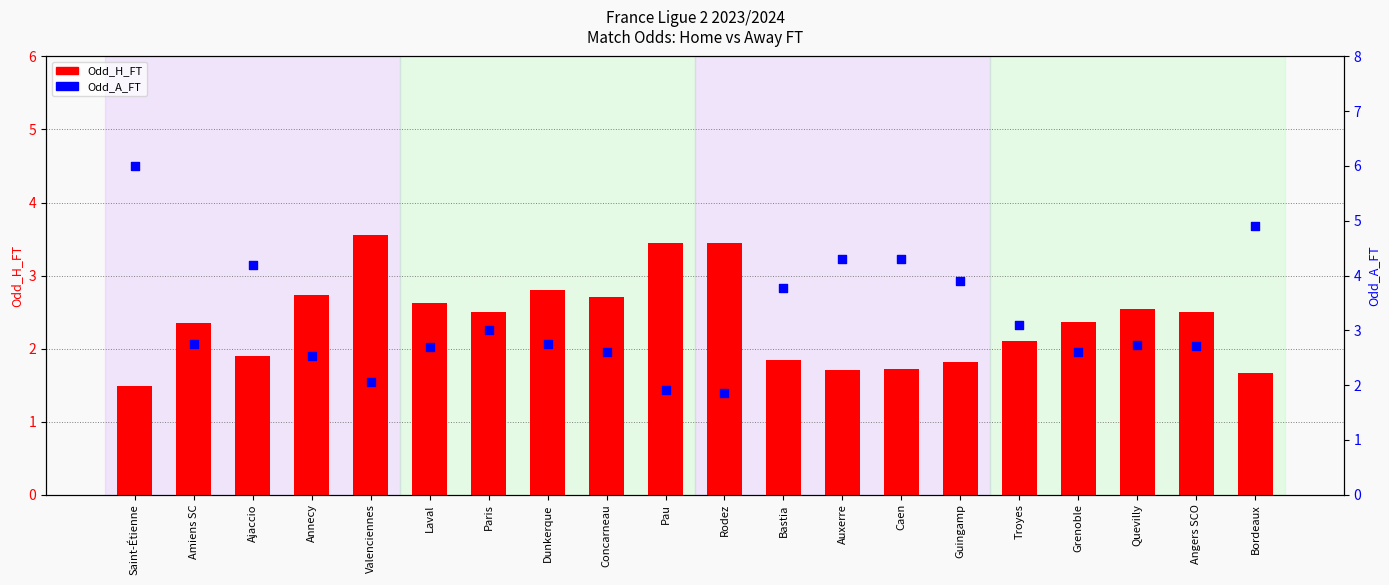

At how many categories does at least one series exceed 4?

5